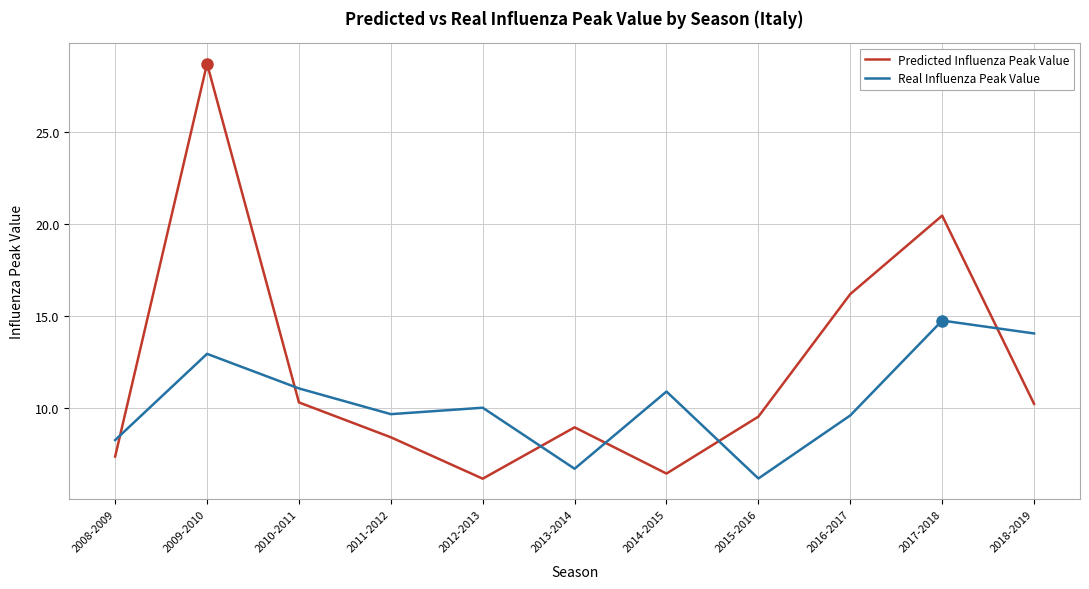

True or false: Real Influenza Peak Value has more than 1 interior local peaks.

True